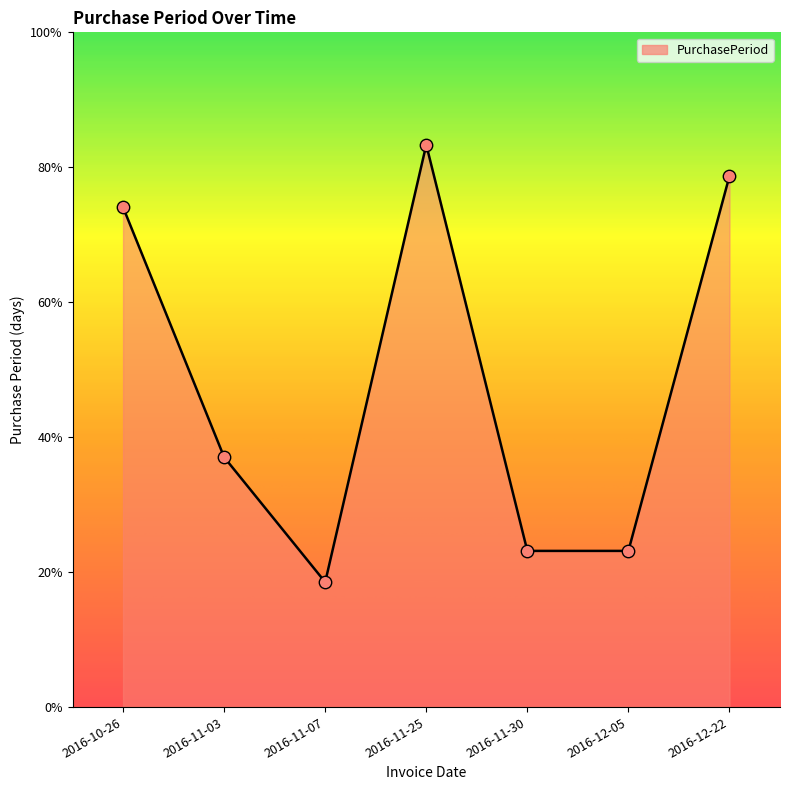

Which has a higher value, 2016-12-22 or 2016-12-05?

2016-12-22